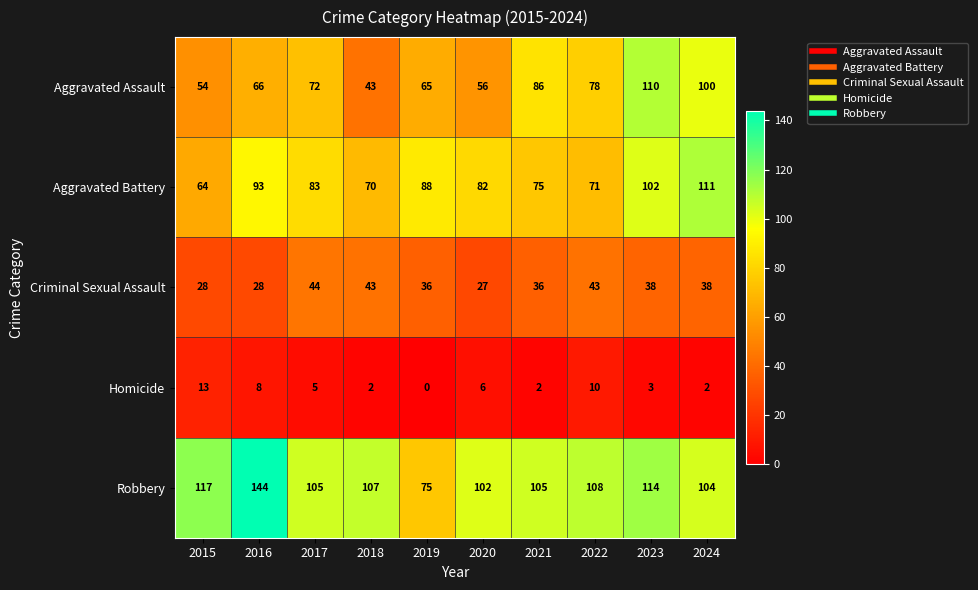

What is the difference between the maximum and second lowest values in the Criminal Sexual Assault series?

16